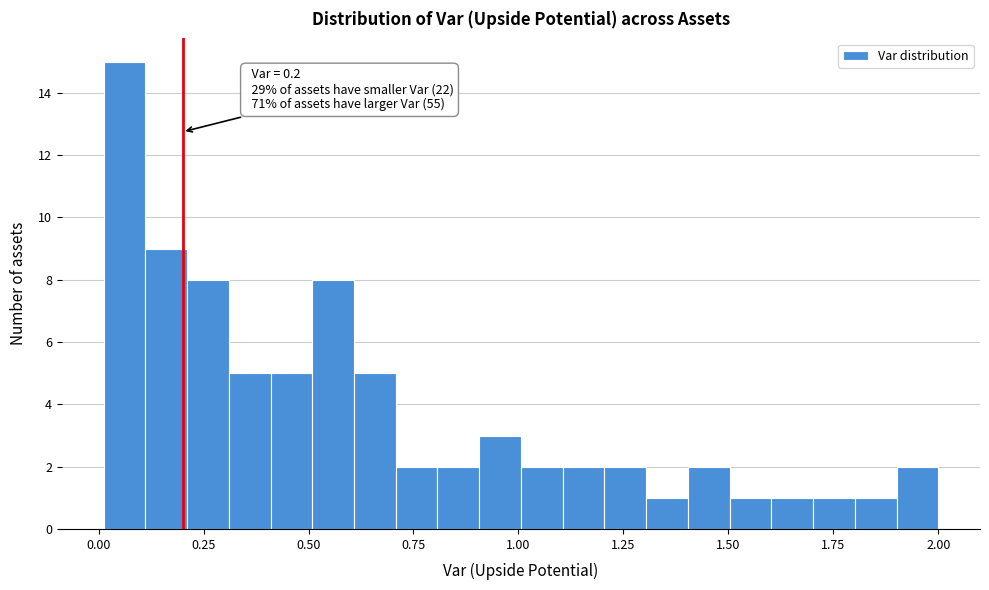

Read against the x-axis, roughly where is the centre of the tallest bar?

0.05